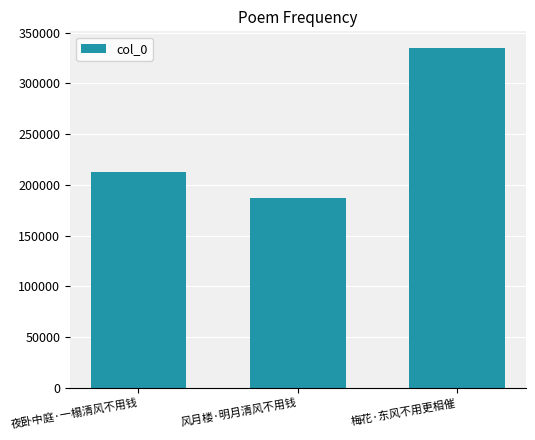

What is the label of the 2nd bar from the left?

风月楼·明月清风不用钱